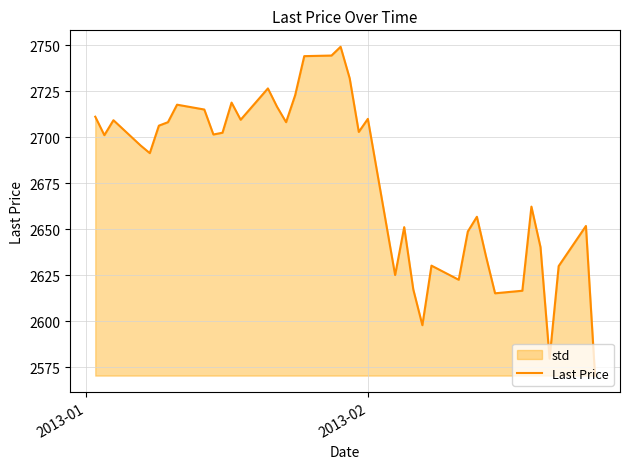

What is the average value?

2677.5